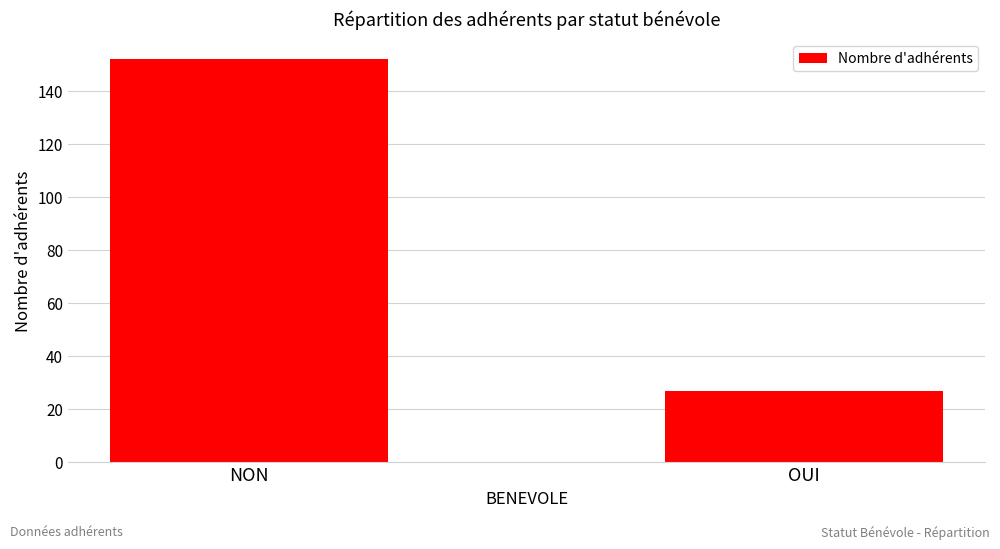

What is the label of the 2nd bar from the left?

OUI